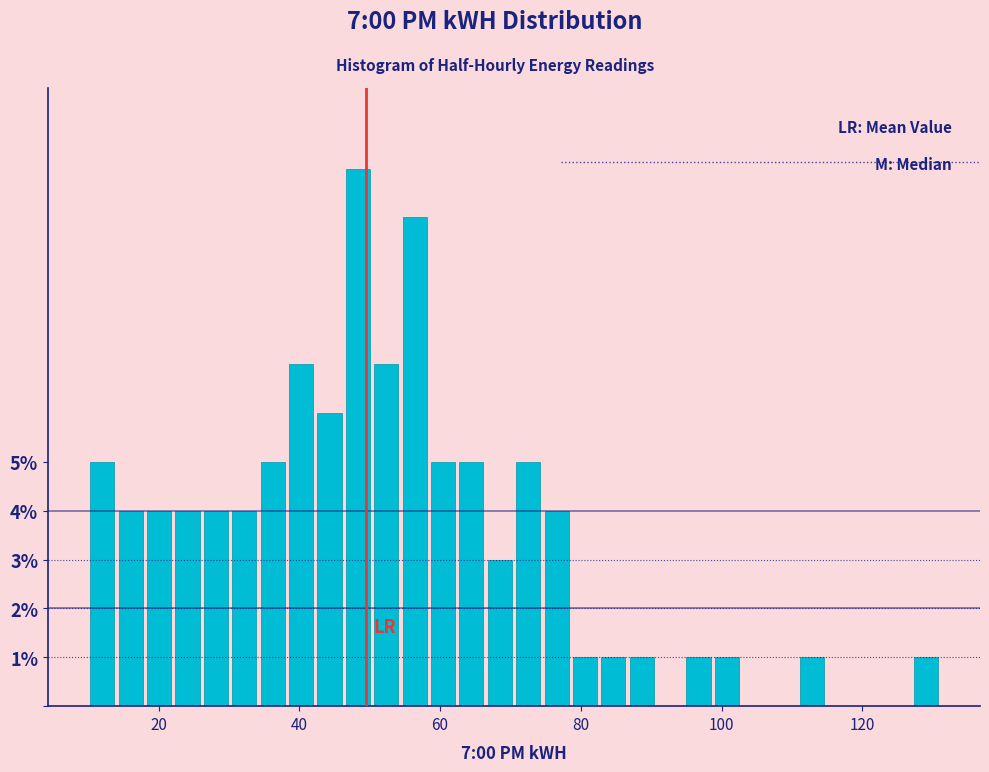

Read against the x-axis, roughly where is the centre of the tallest bar?

48